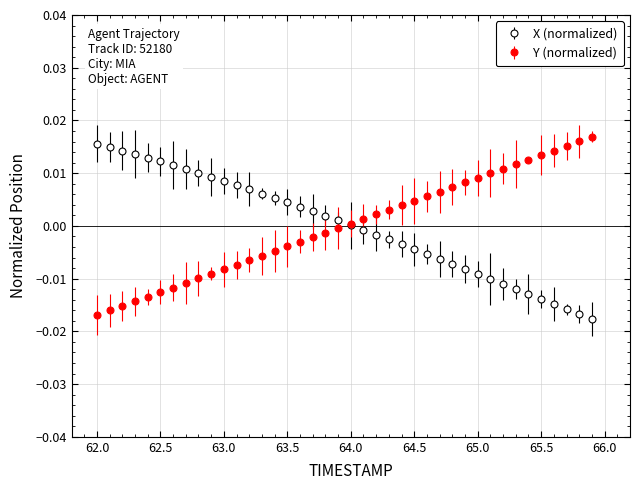

How many data points does each series have?

40